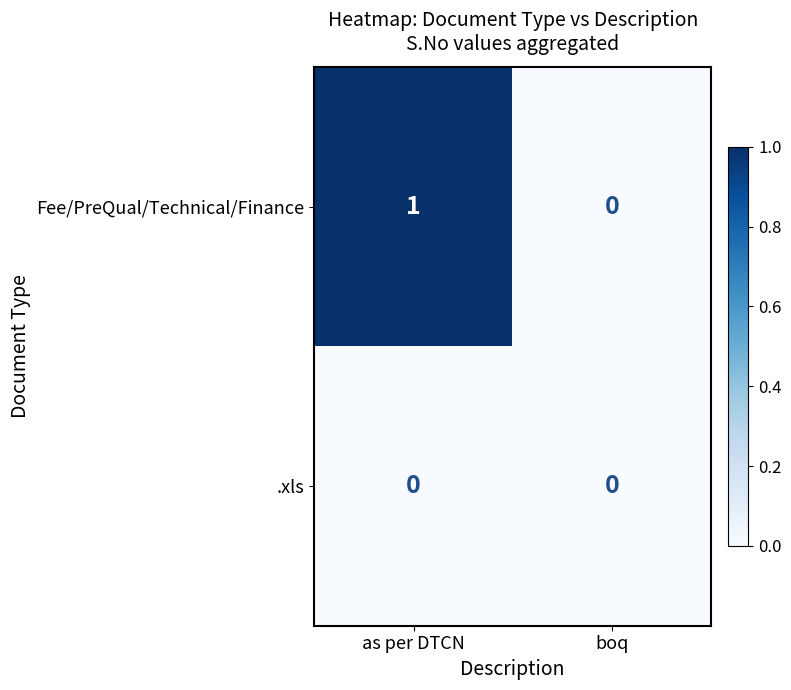

Rank the series by their average value, from lowest to highest.

.xls, Fee/PreQual/Technical/Finance